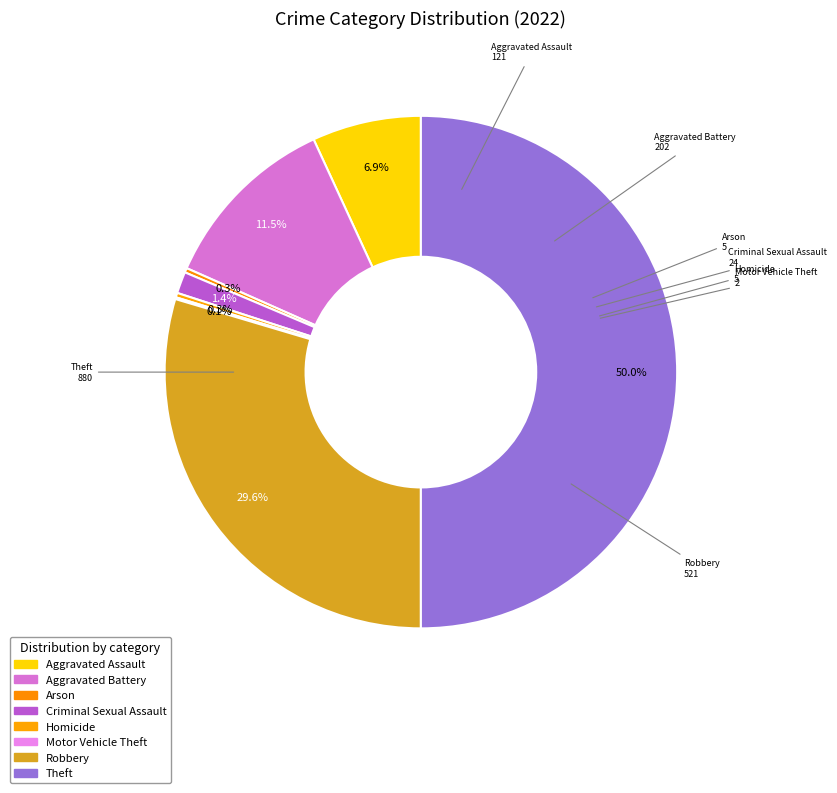

To the nearest percent, what portion does Aggravated Assault represent?

7%